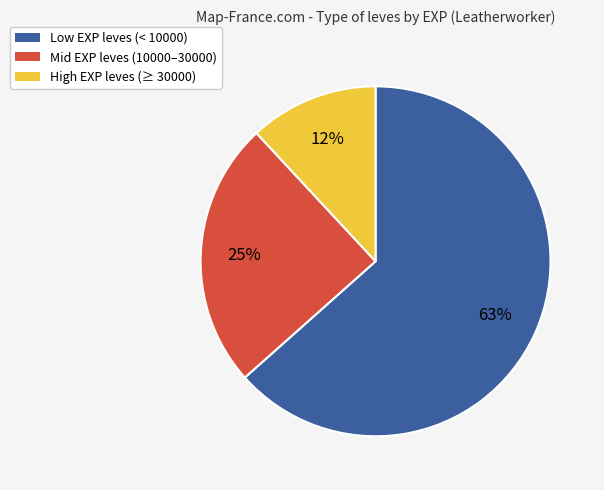

Is there a majority slice in this chart?

Yes